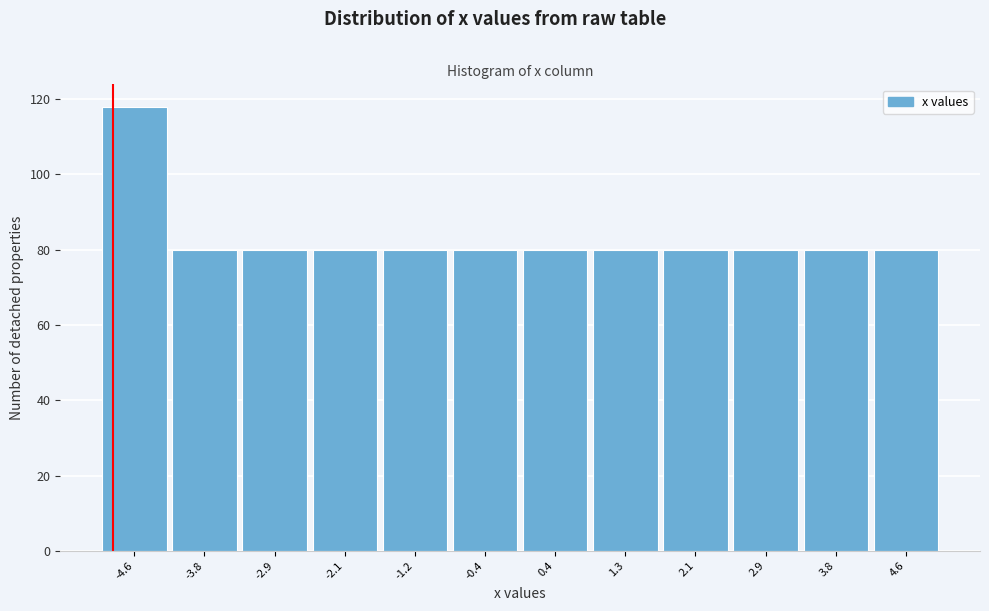

Reading left to right, list every bar in this chart as the range it spans on the x-axis followed by its height. Neither the bar edges nor the heights are printed on the chart, so give them approximately, as read against the axes.

-5.0 to -4.2: 118
-4.2 to -3.3: 80
-3.3 to -2.5: 80
-2.5 to -1.7: 80
-1.7 to -0.8: 80
-0.8 to 0.0: 80
0.0 to 0.8: 80
0.8 to 1.7: 80
1.7 to 2.5: 80
2.5 to 3.3: 80
3.3 to 4.2: 80
4.2 to 5.0: 80